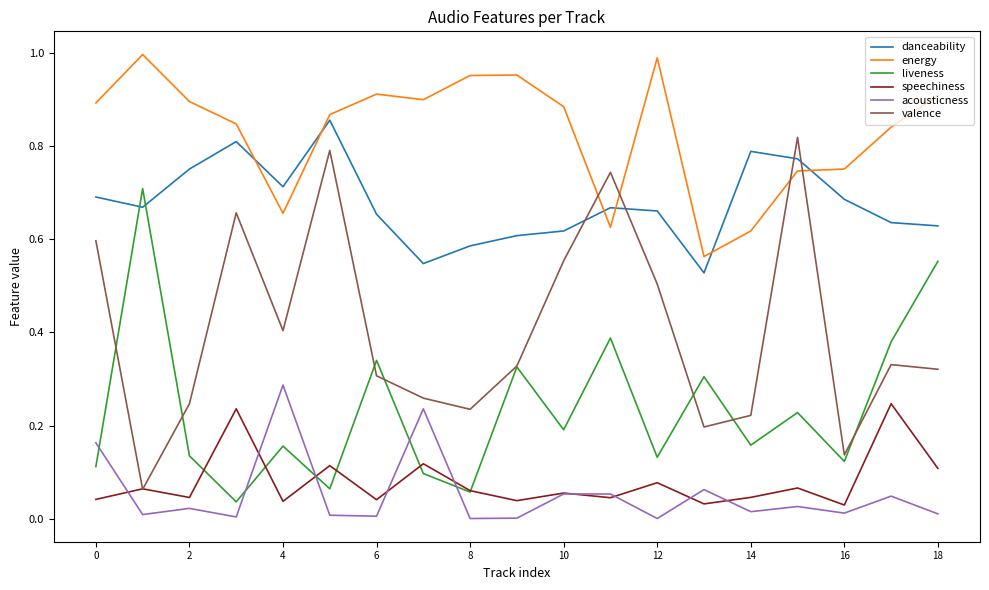

How many times do energy and valence cross each other?

4